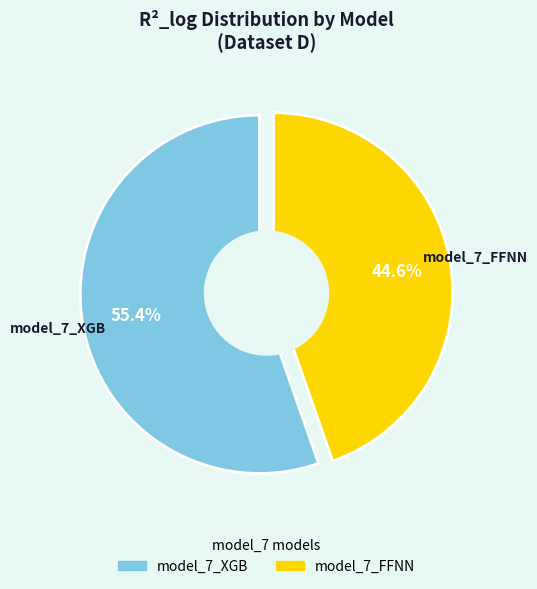

To the nearest percent, what is the difference between the model_7_FFNN and model_7_XGB slice percentages?

11%